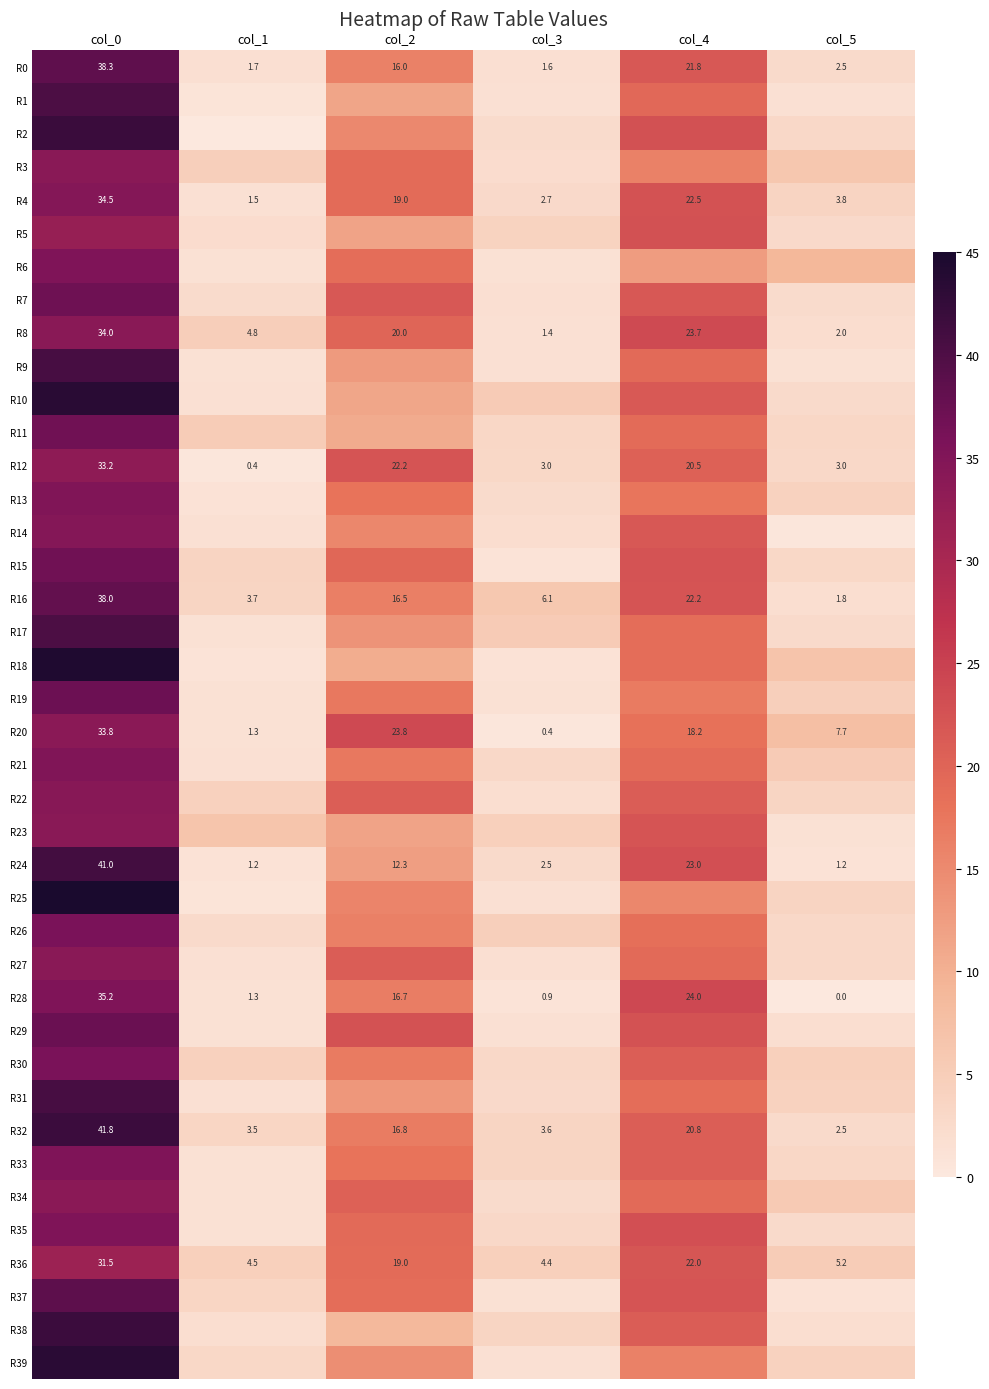

The value of R15 at col_5 is 3.1. True or false?

True